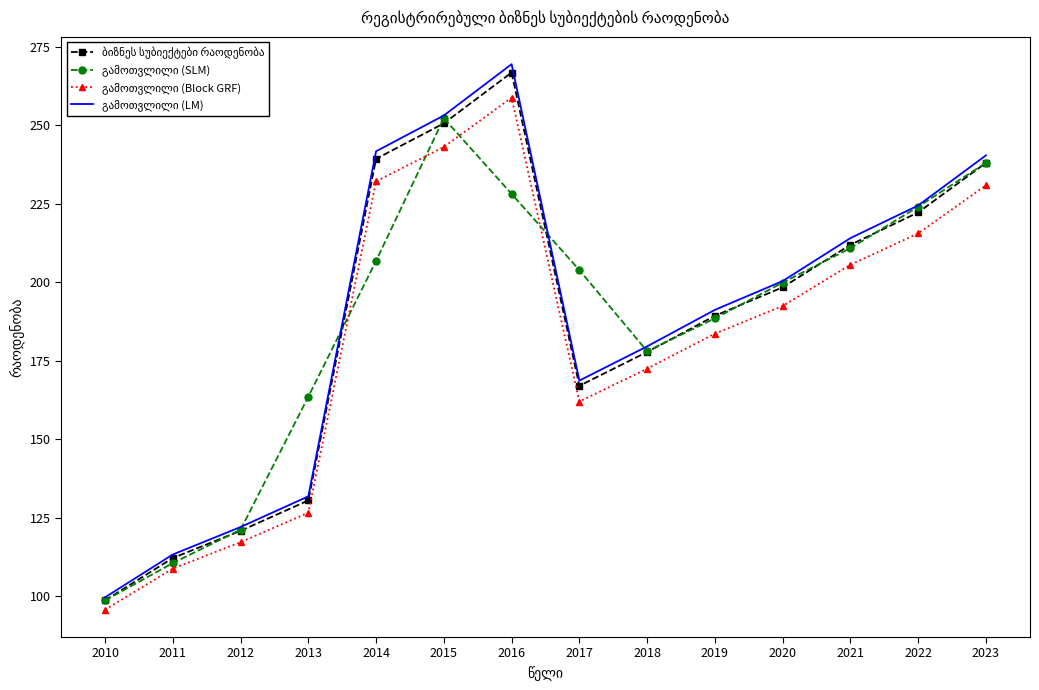

At which category is the sum across all series the highest?

2016